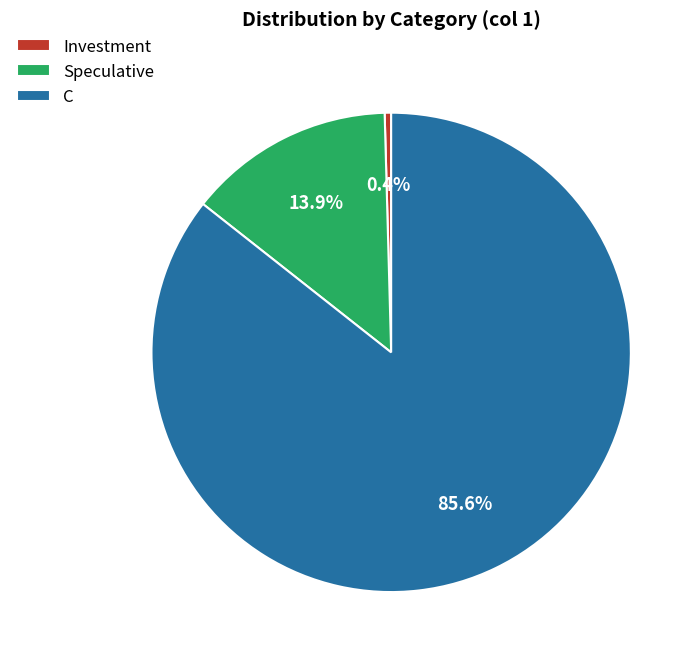

How many slices are in this pie chart?

3